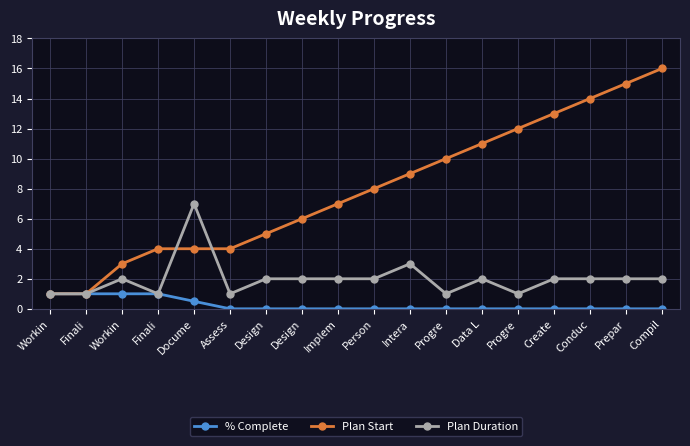

At which category is the sum across all series the highest?

Compil